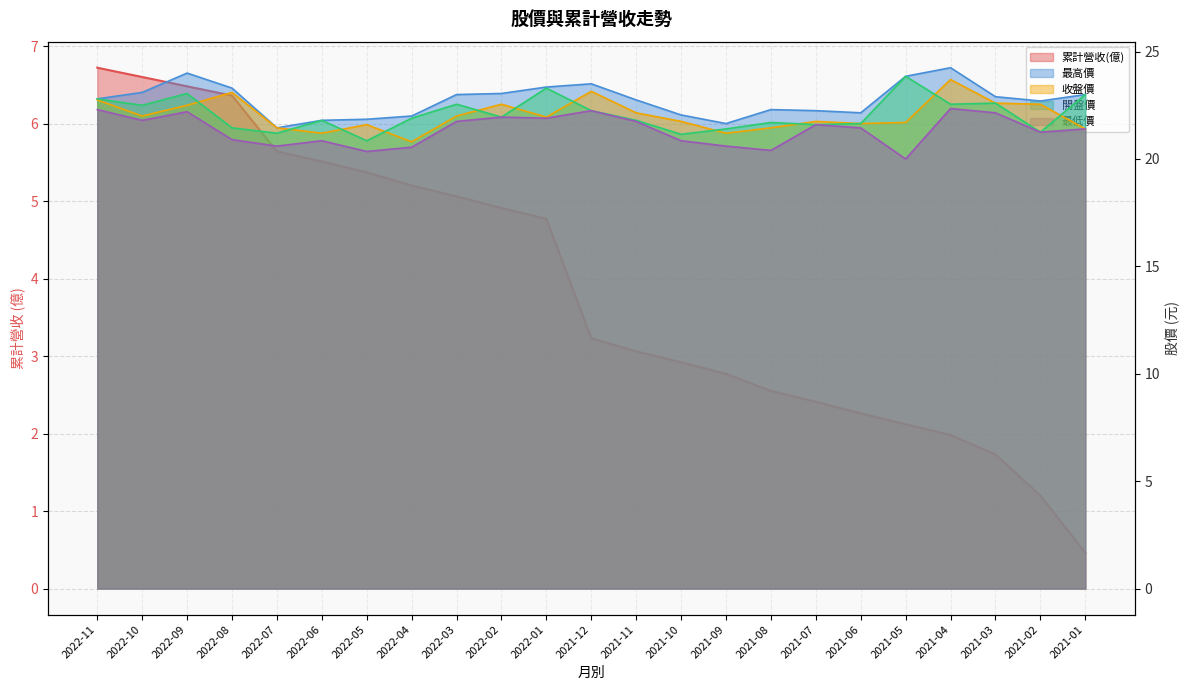

True or false: 最高價 and 收盤價 intersect in this chart.

False